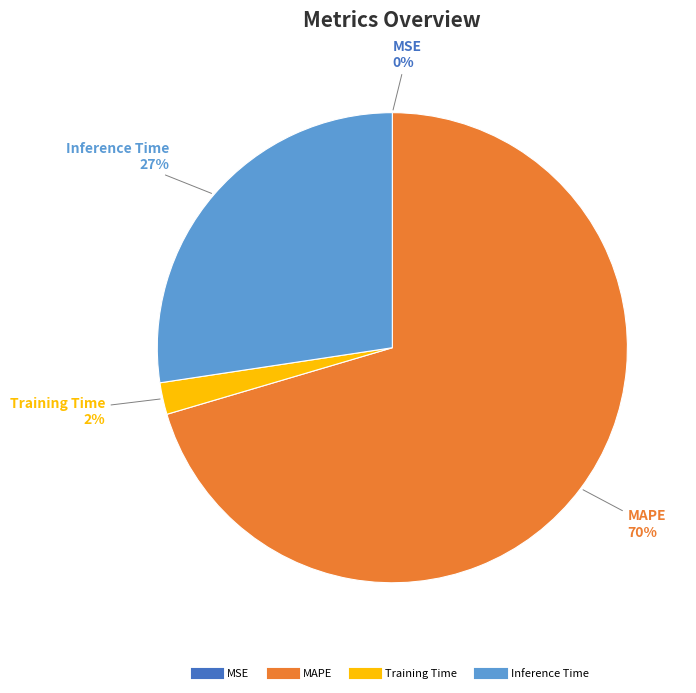

Is there any slice that represents more than half of the pie?

Yes